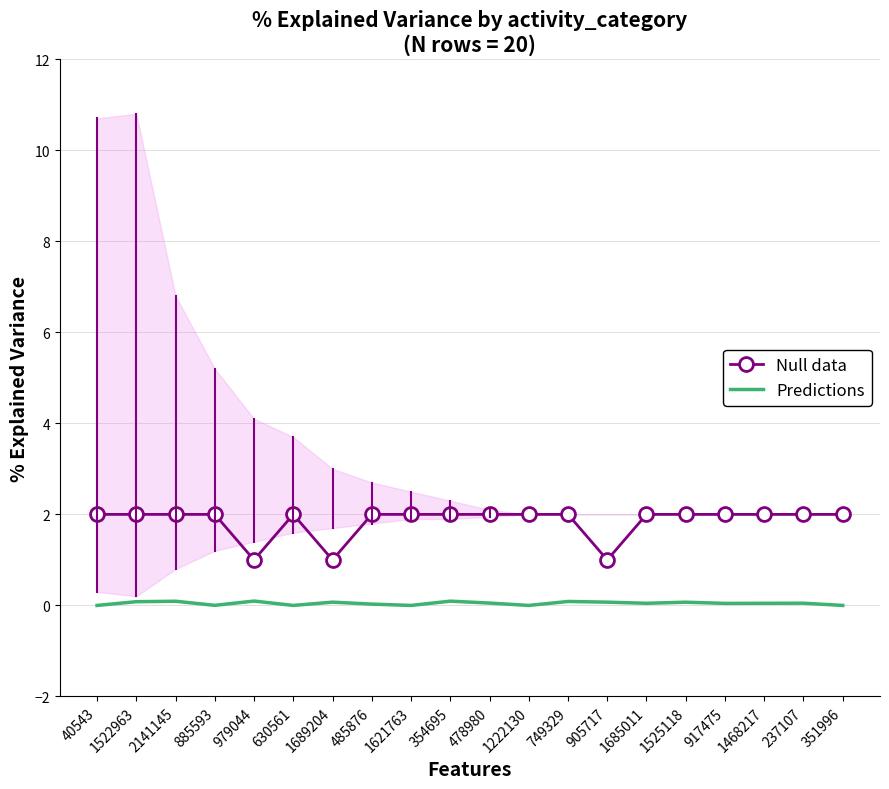

Reading left to right, extract all data points from this chart.

Null data: 2.0	2.0	2.0	2.0	1.0	2.0	1.0	2.0	2.0	2.0	2.0	2.0	2.0	1.0	2.0	2.0	2.0	2.0	2.0	2.0
Predictions: 0.0	0.1	0.1	0.0	0.1	0.0	0.1	0.0	0.0	0.1	0.1	0.0	0.1	0.1	0.0	0.1	0.0	0.0	0.0	0.0